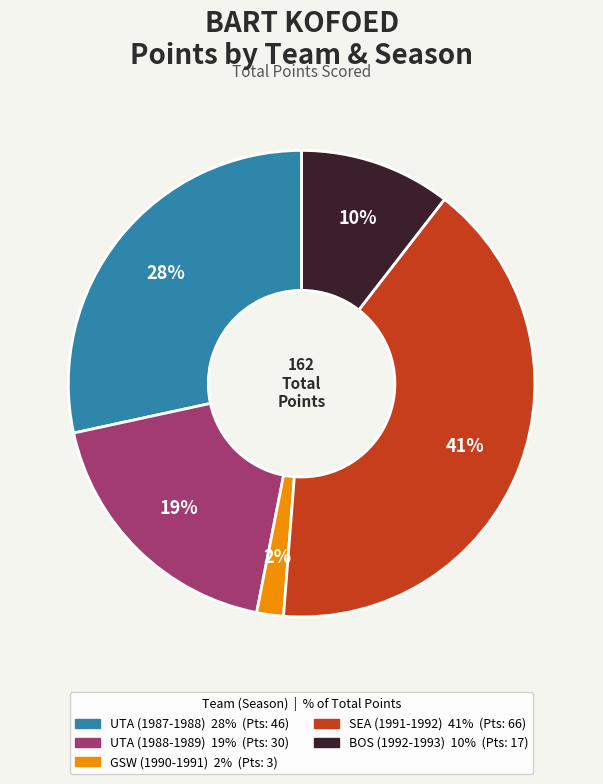

Is UTA (1988-1989) the majority of the pie?

No